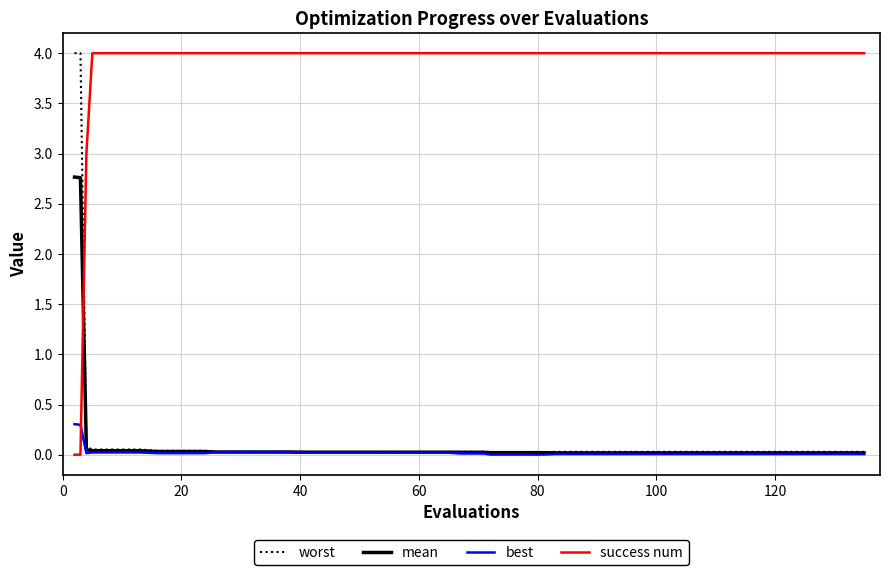

What is the maximum value shown in the chart?

4.0